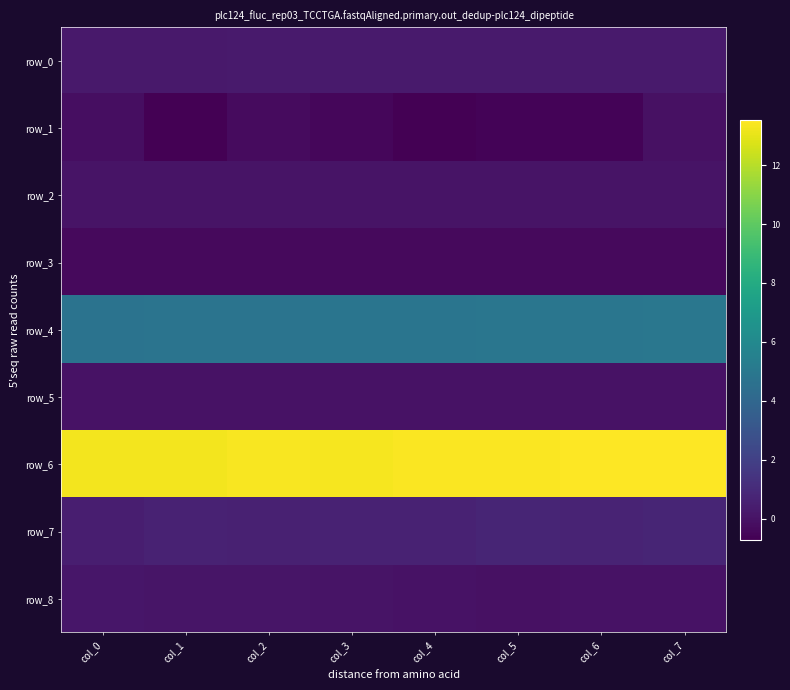

Is it true that row_5 equals 0.0 at col_2?

True